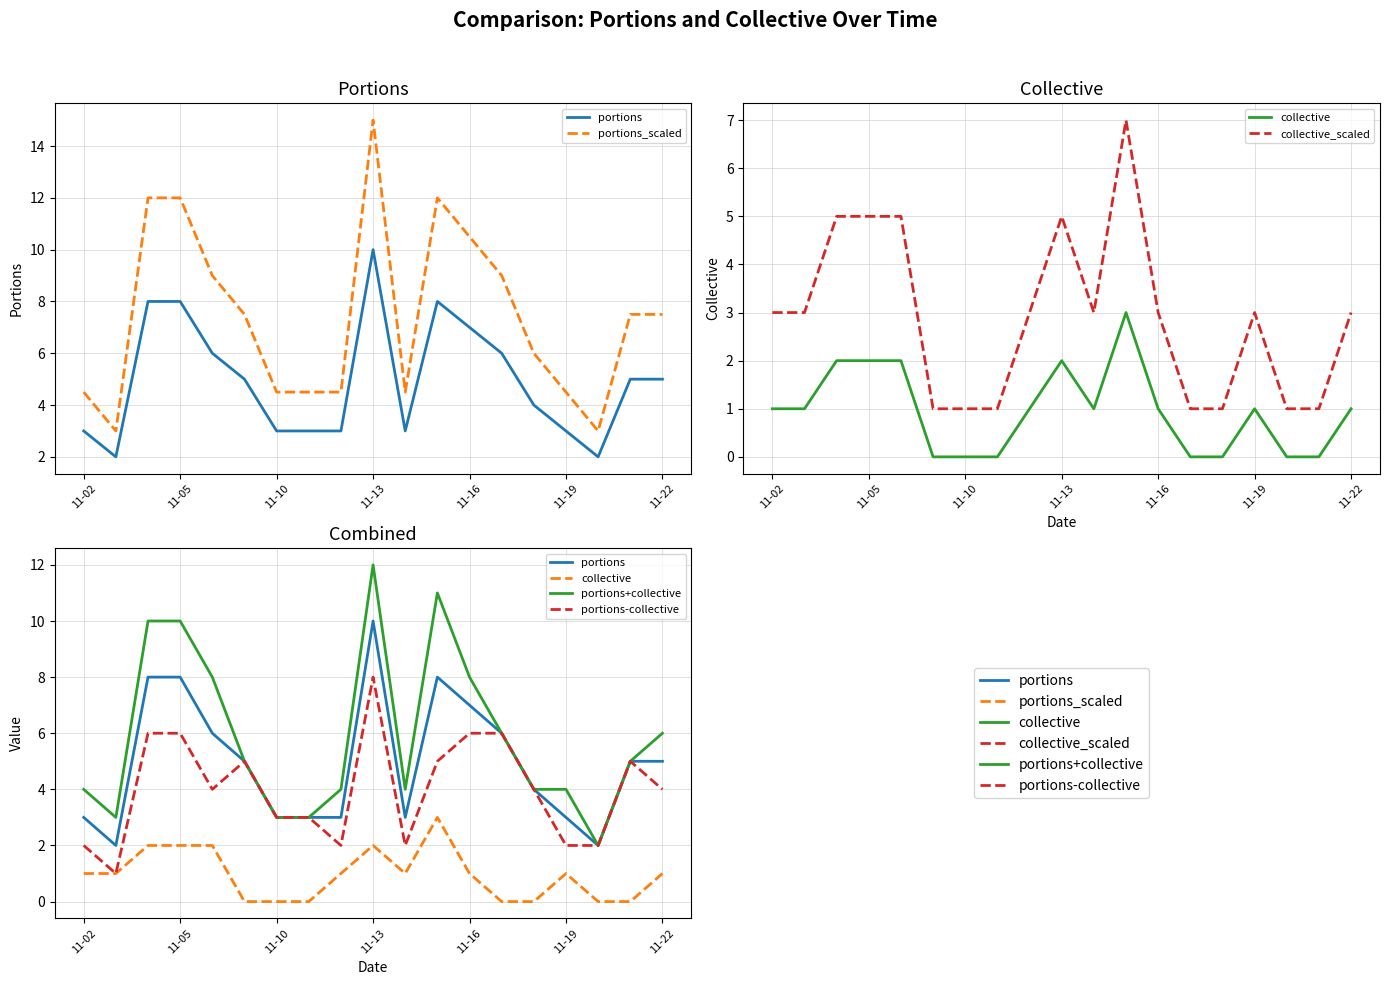

The value of portions_scaled at 11 is 8.2. True or false?

False